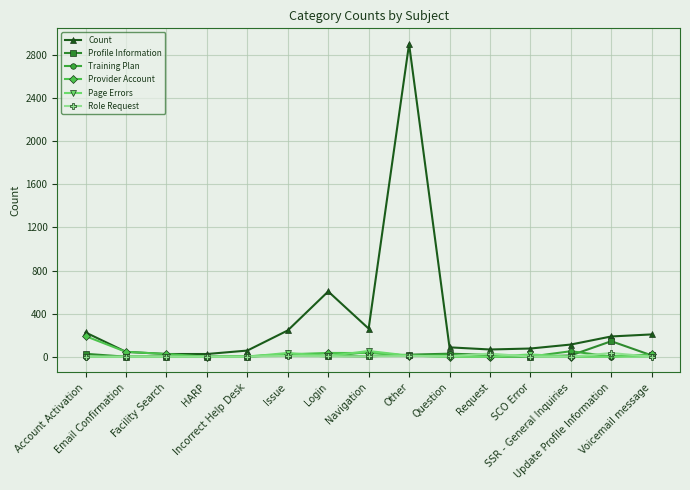

Which series has the widest spread of values?

Count